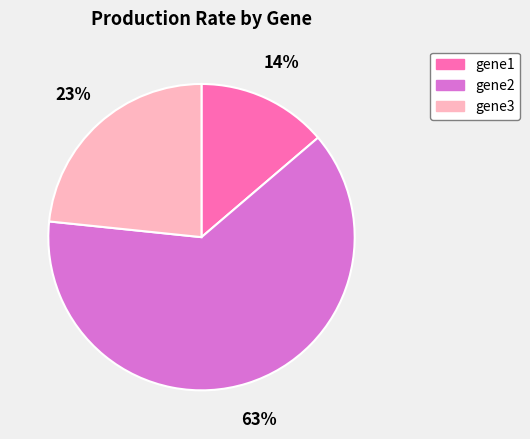

Count the number of slices in the pie.

3